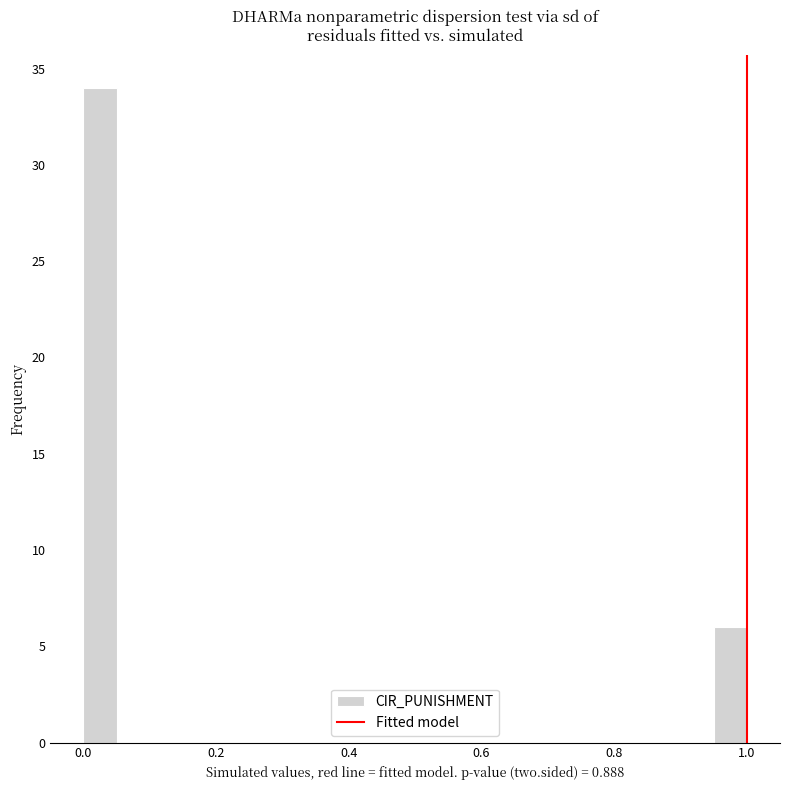

Around what value on the x-axis is the tallest bar? Give the approximate position of its centre, as read against the axis.

0.02